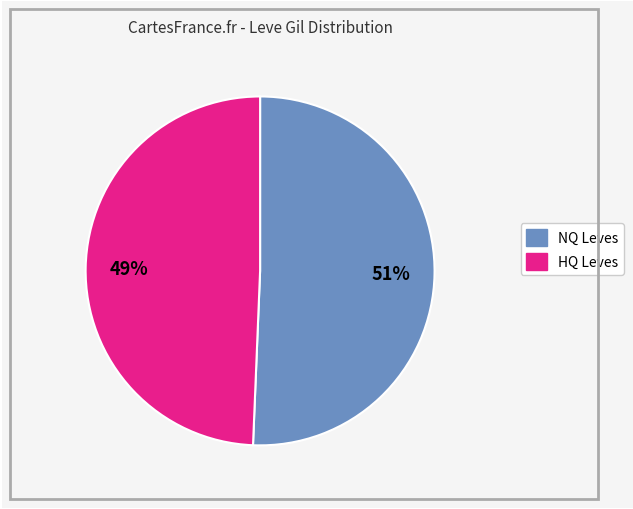

Does any single category account for the majority?

Yes